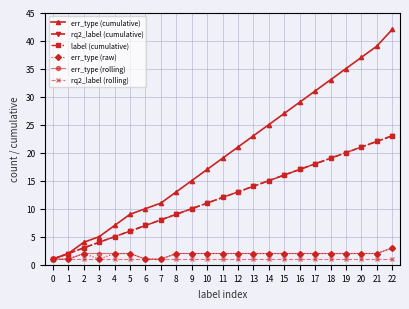

What is the value of the label (cumulative) point at the 3rd from the left?

3